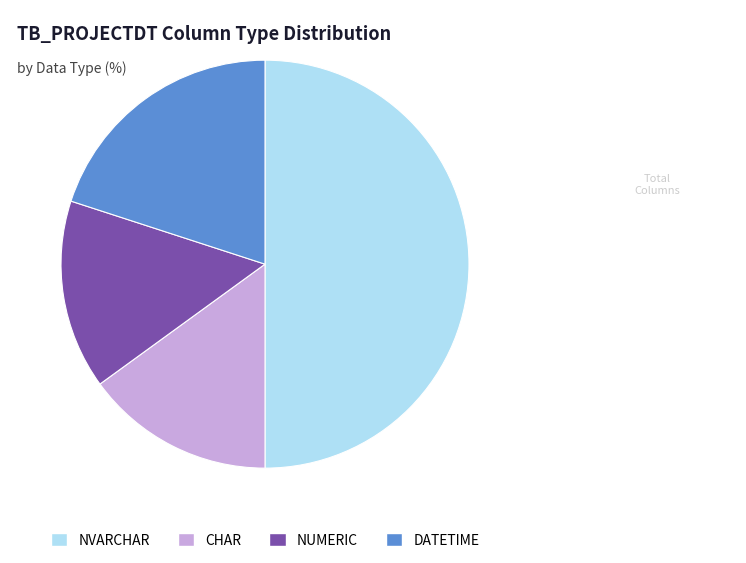

What is the ratio of the value at NUMERIC to the value at CHAR?

1.0